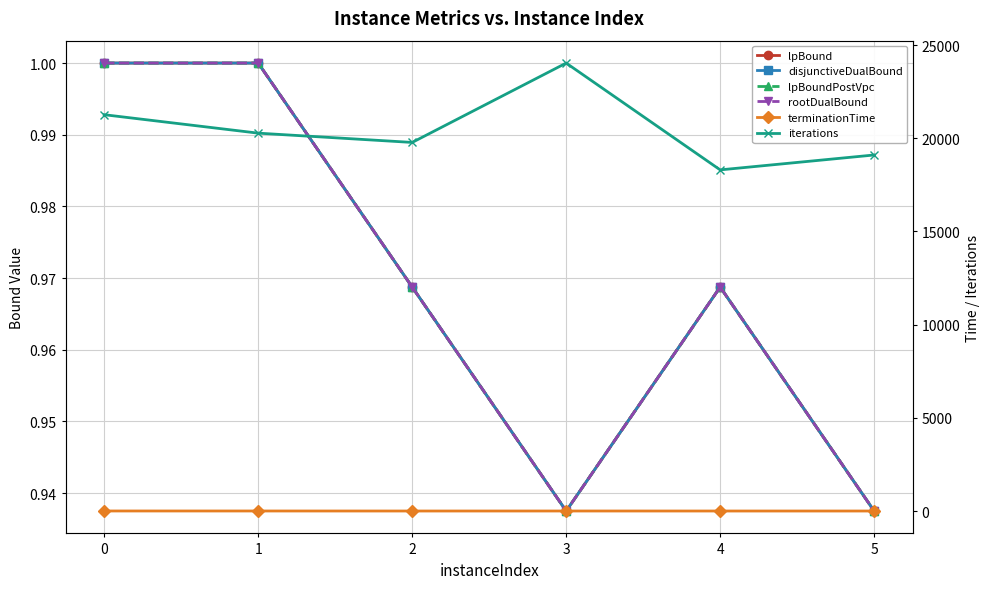

What is the spread (max minus min) of values at 1?

20274.0